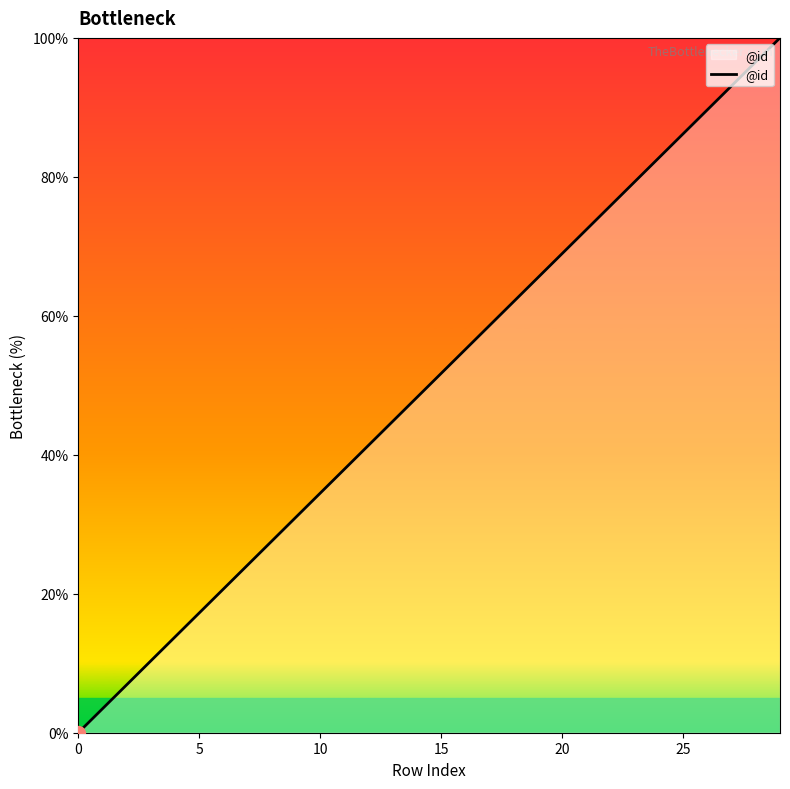

What is the maximum value shown in the chart?

100.0